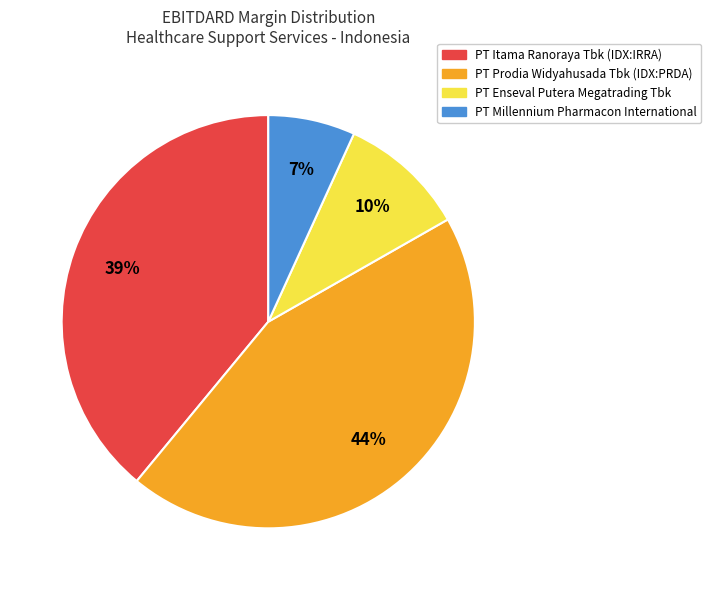

To the nearest percent, what portion does PT Itama Ranoraya Tbk (IDX:IRRA) represent?

39%